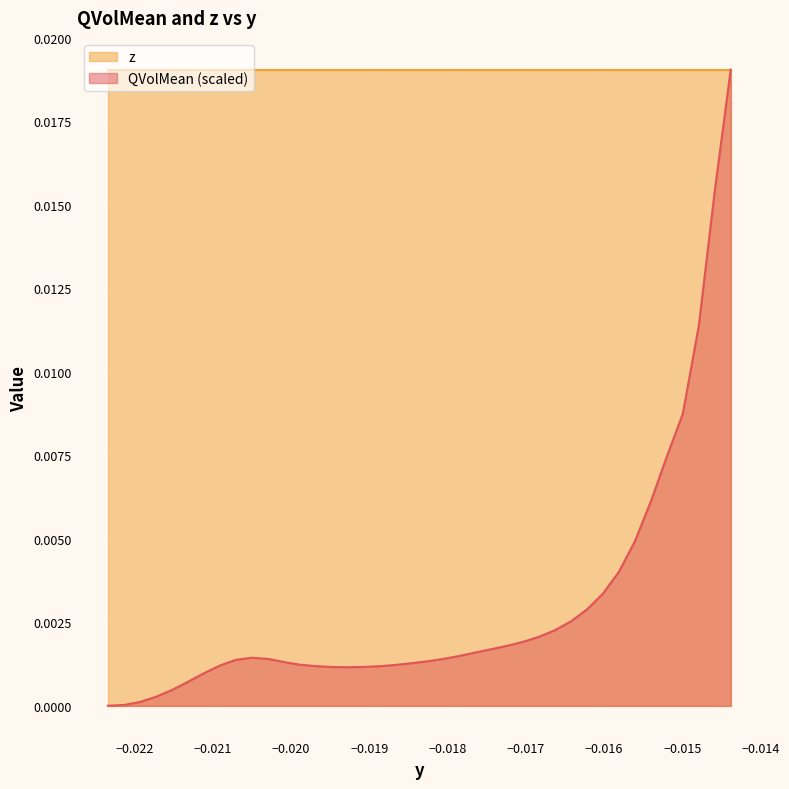

Which series has the widest spread of values?

QVolMean (scaled)